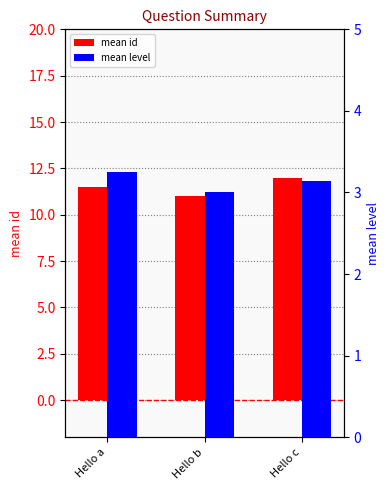

How many bars are there in total?

6